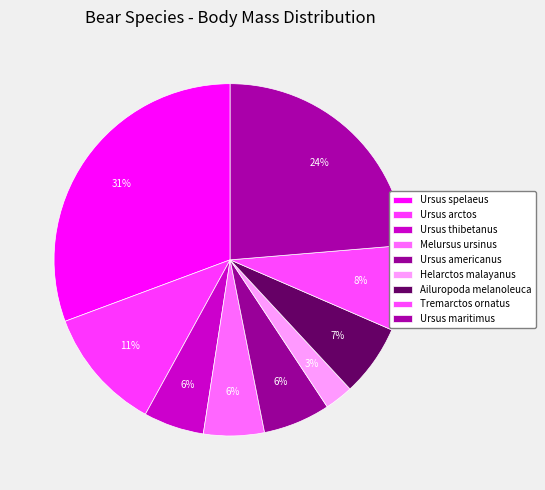

Which has a higher value, Ailuropoda melanoleuca or Tremarctos ornatus?

Tremarctos ornatus